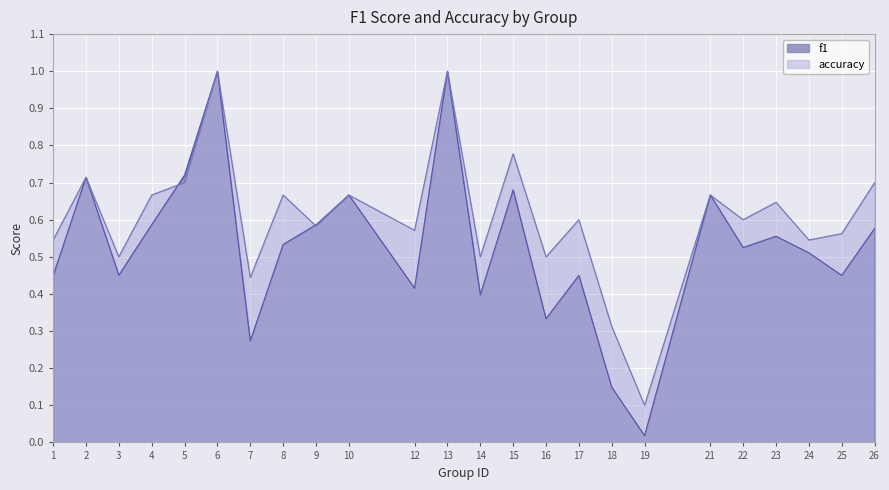

What is the highest value of the f1 series?

1.0